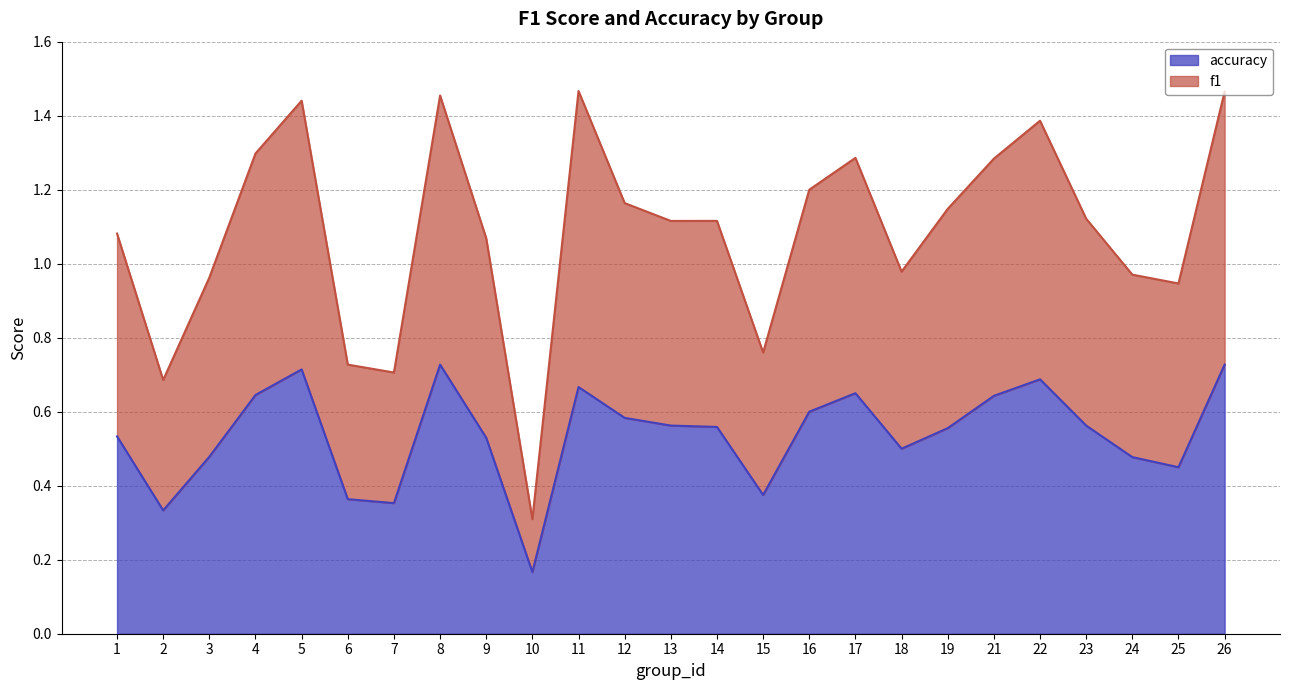

True or false: f1 has a value of 1.0 at 18.

True